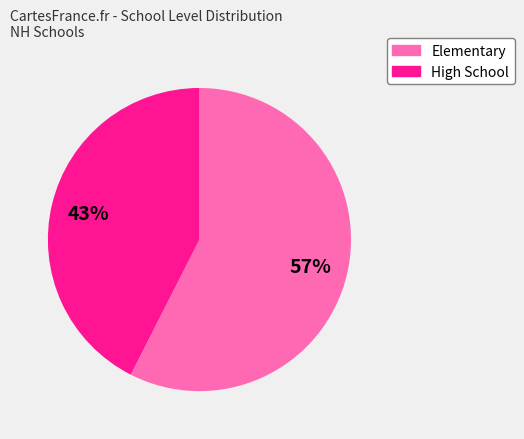

Which slice is the largest?

Elementary